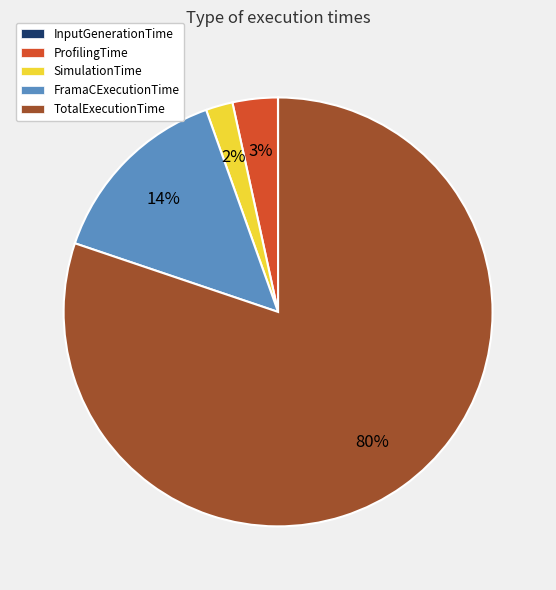

Approximately how many times larger is the value at FramaCExecutionTime compared to TotalExecutionTime?

0.2